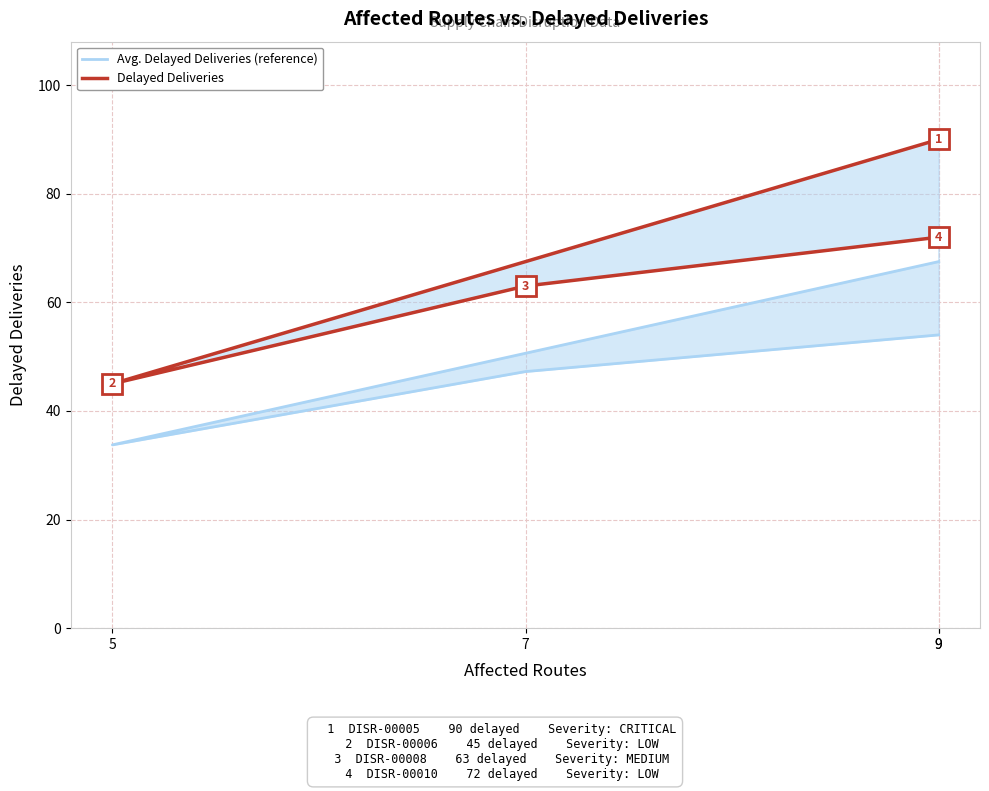

Rank the series at 5 from lowest to highest value.

Avg. Delayed Deliveries (reference), Delayed Deliveries